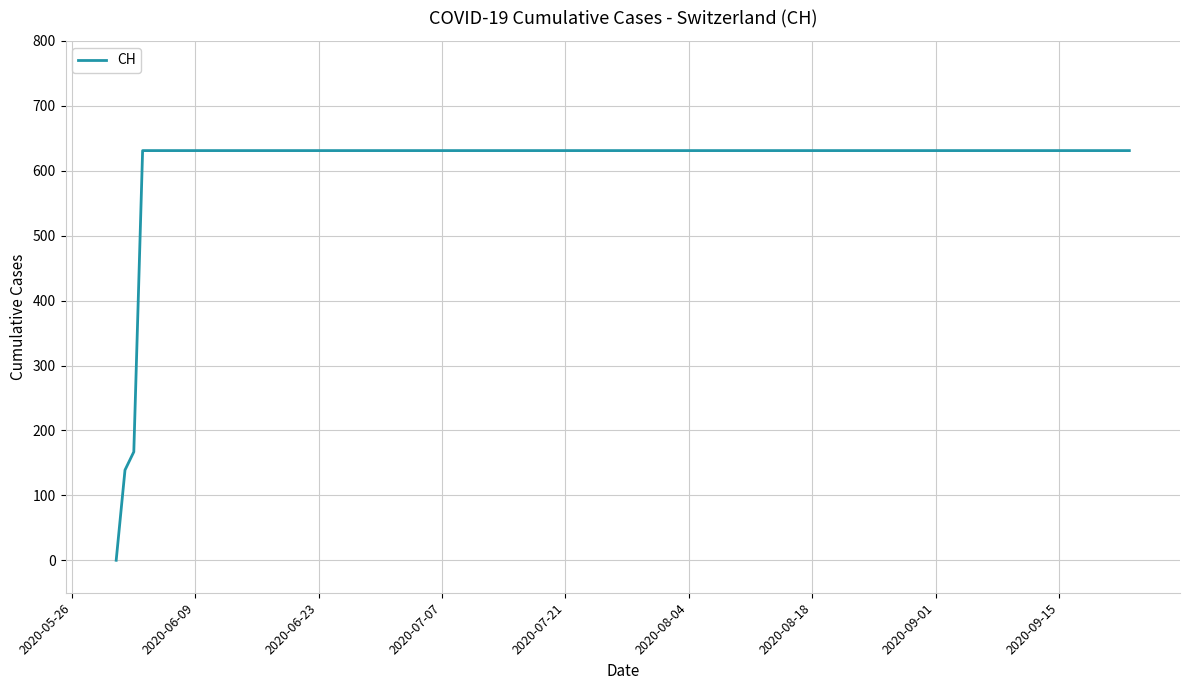

What is the greatest value displayed?

631